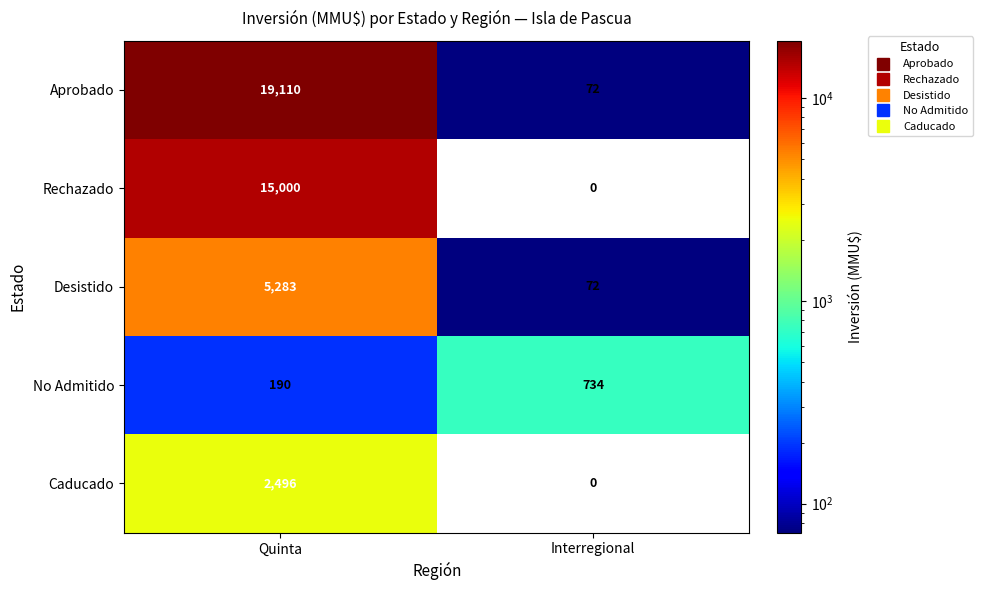

What is the total value across all series at Quinta?

42079